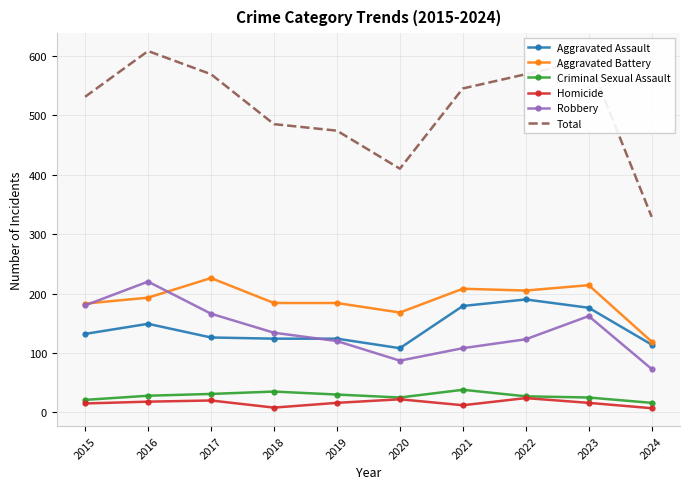

Which series has the largest range (max minus min)?

Total